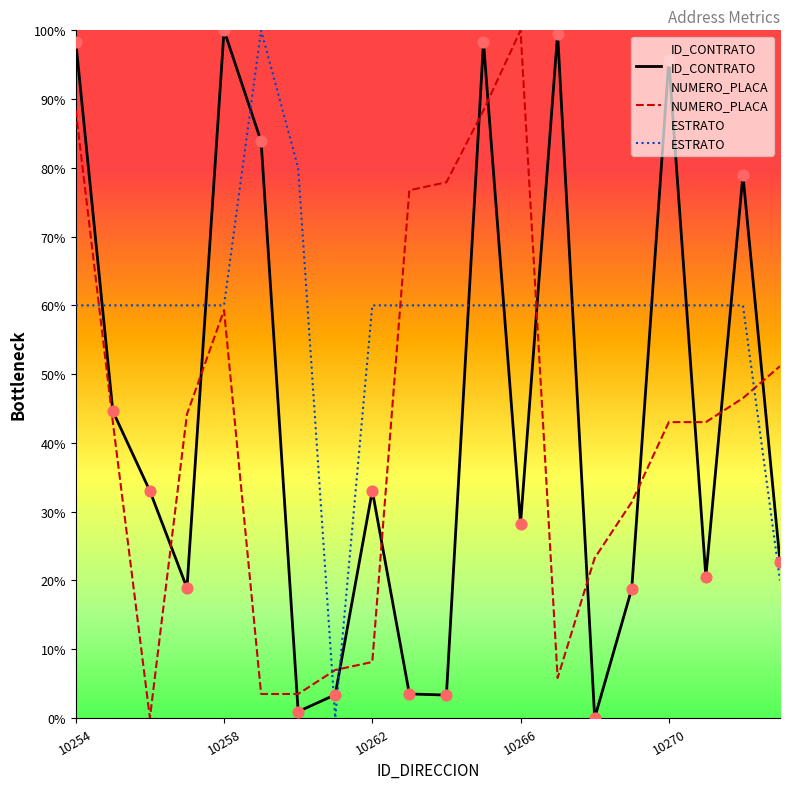

What are all the series names shown in the legend?

ID_CONTRATO, NUMERO_PLACA, ESTRATO